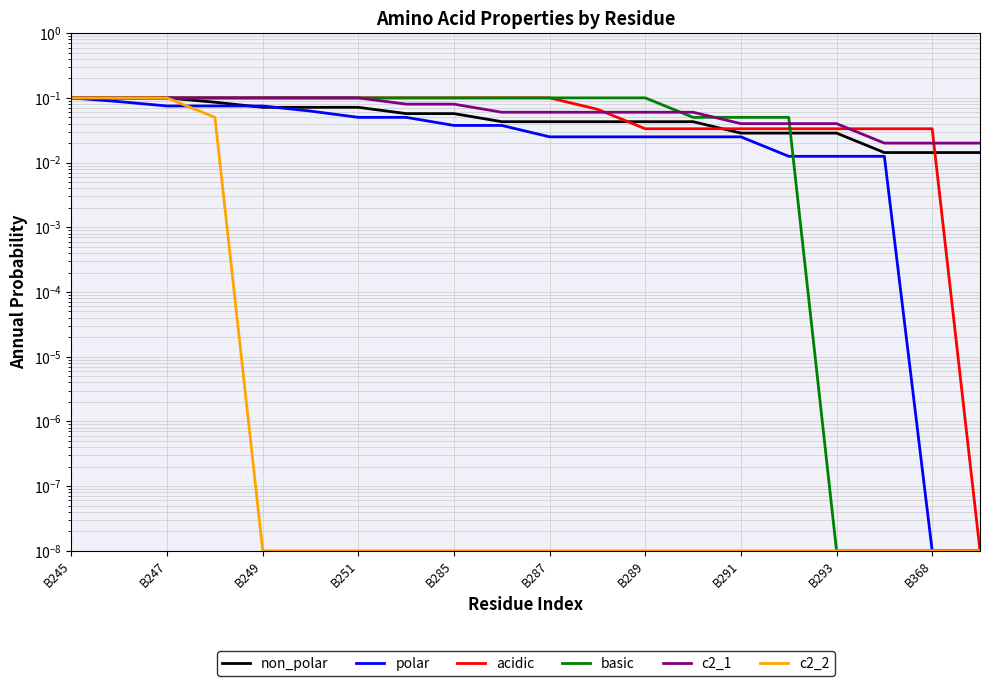

Rank the series at B245 from lowest to highest value.

non_polar, polar, acidic, basic, c2_1, c2_2